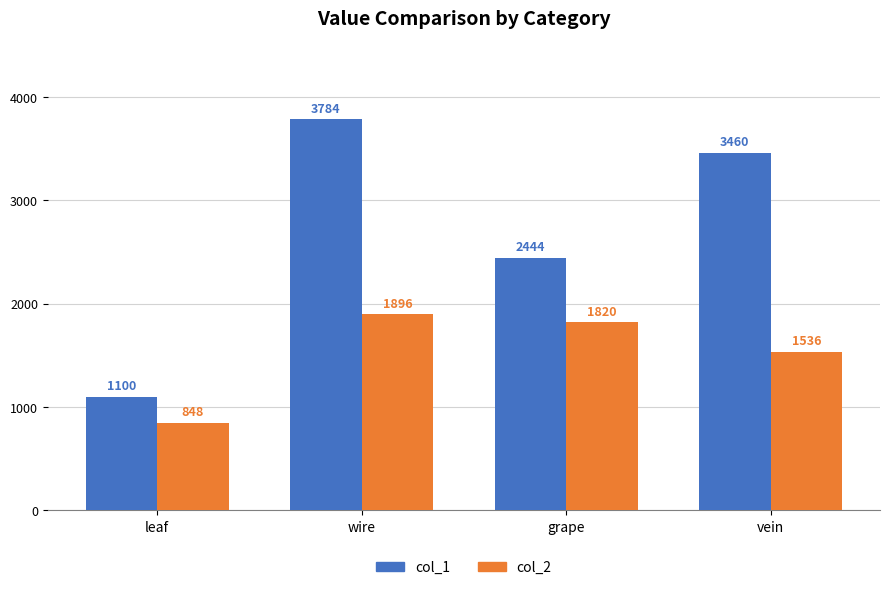

What is the maximum value shown in the chart?

3784